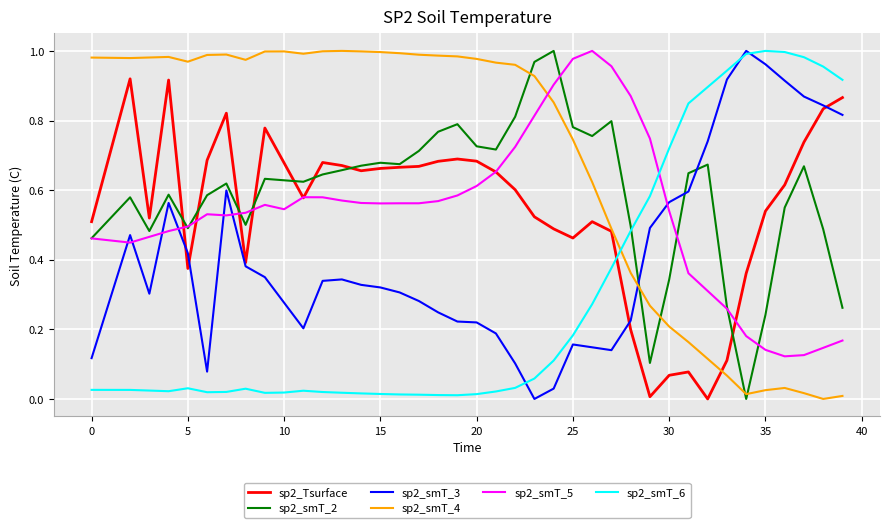

Which series has the largest total across all categories?

sp2_smT_4